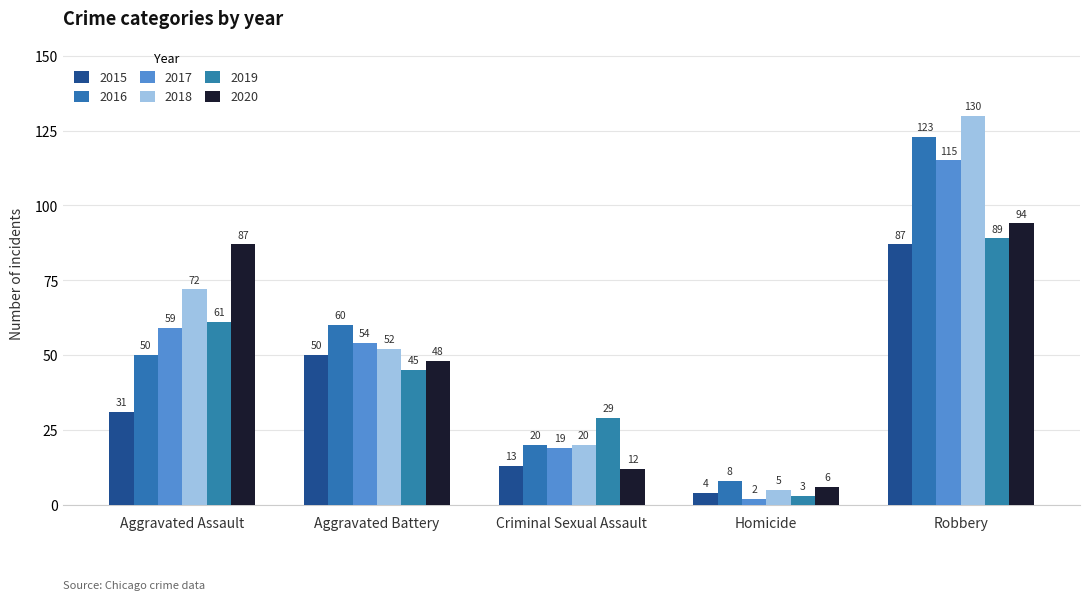

The value of 2019 at Aggravated Battery is 45. True or false?

True